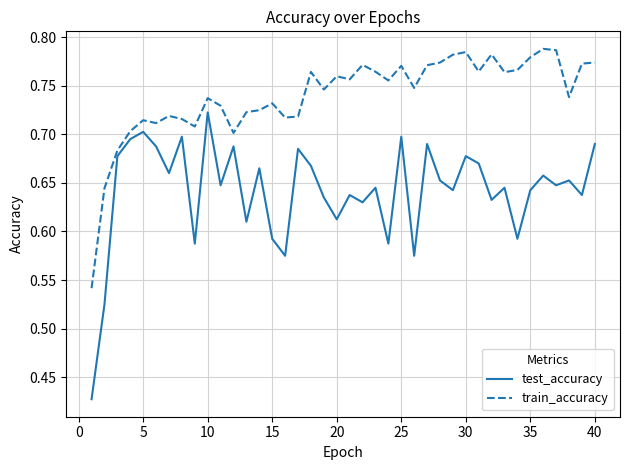

True or false: train_accuracy and test_accuracy intersect in this chart.

False